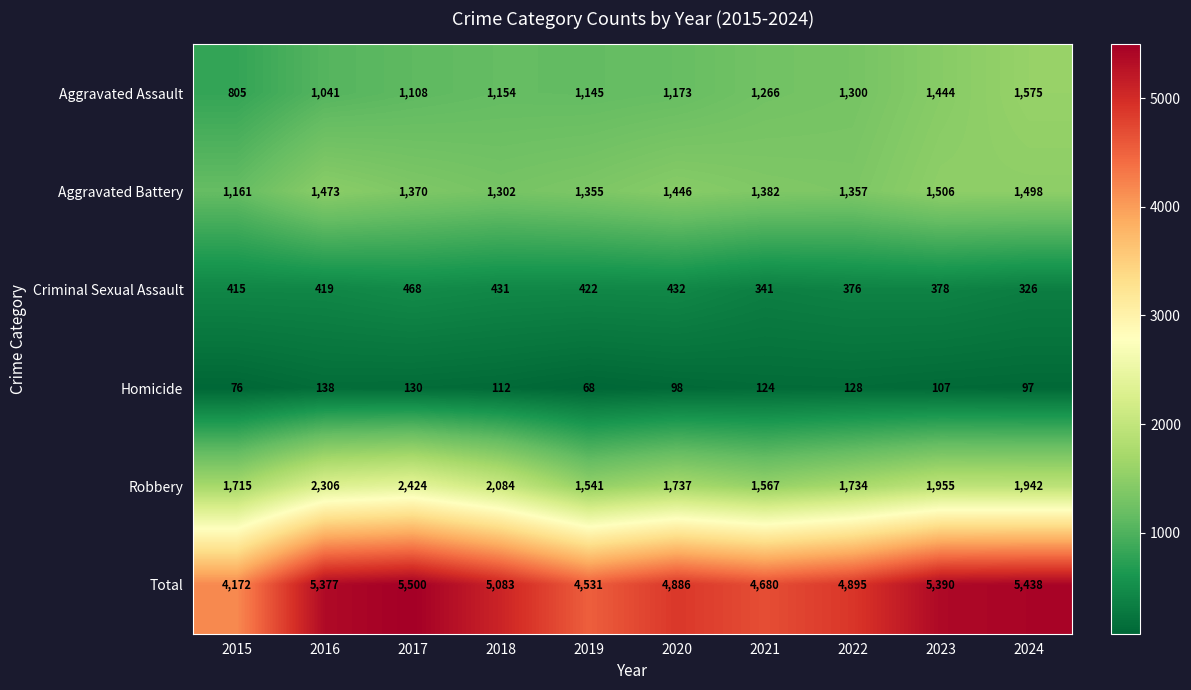

Which category has the lowest value across all series?

2019